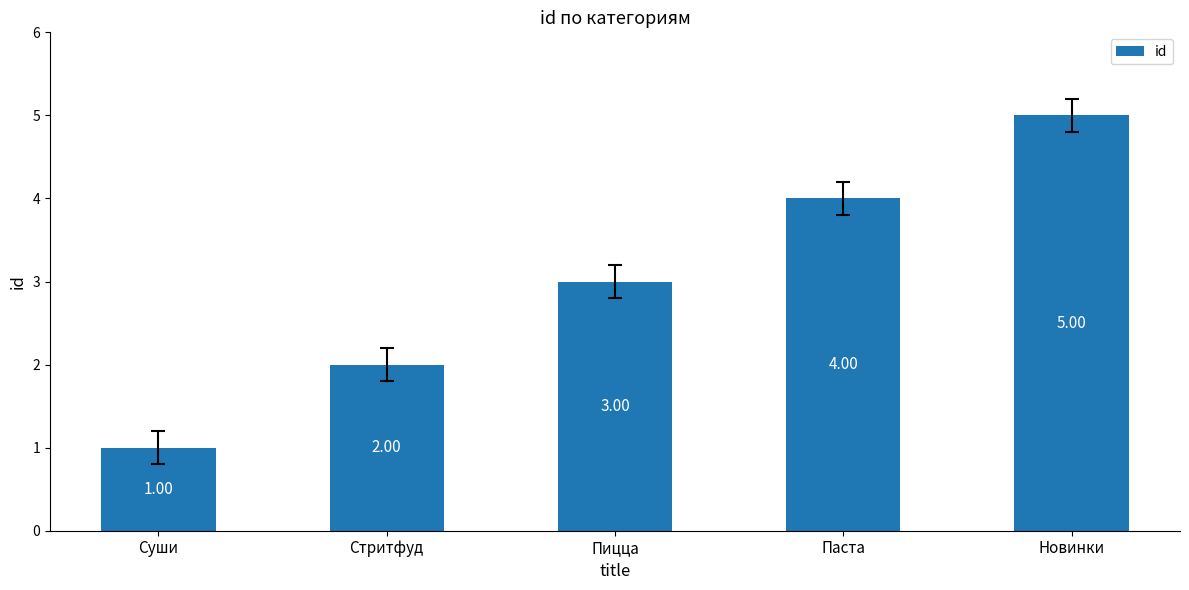

Where is the data nearest to the value 3?

Пицца